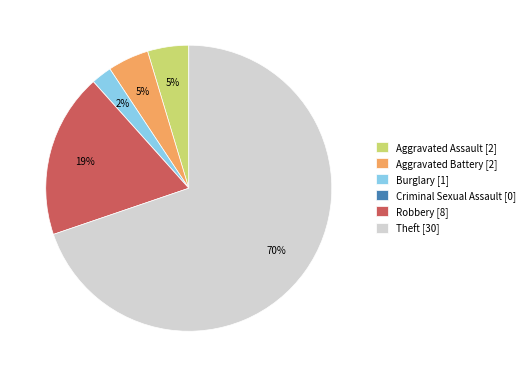

Is there a majority slice in this chart?

Yes